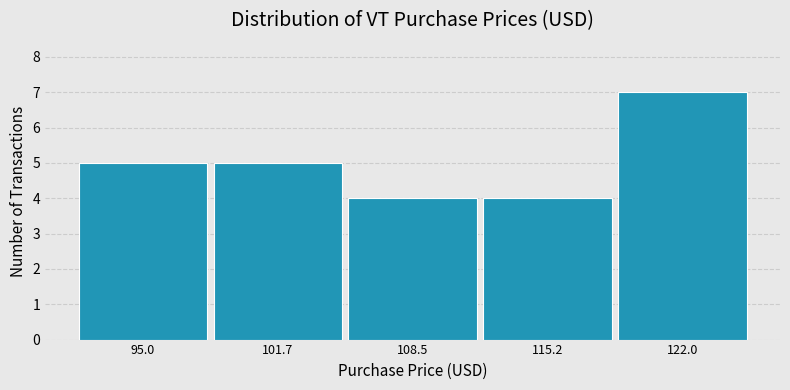

Reading left to right, transcribe this chart: for each bar, give the range it covers on the x-axis and its height. Neither the bar edges nor the heights are printed on the chart, so give them approximately, as read against the axes.

92 to 98: 5
98 to 105: 5
105 to 112: 4
112 to 119: 4
119 to 125: 7